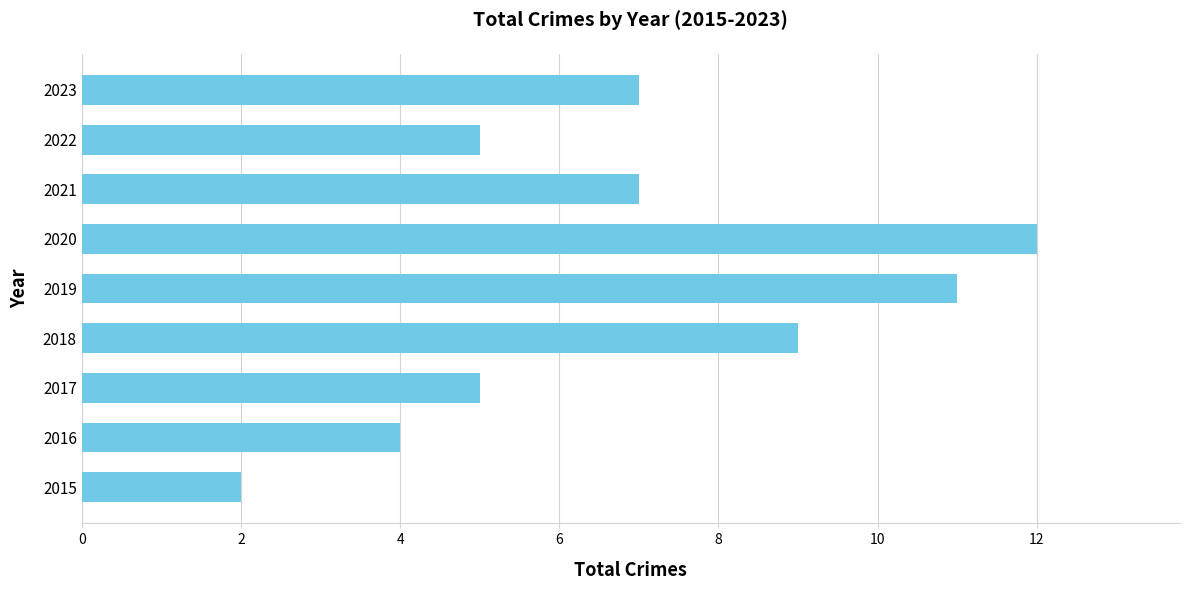

How many bars are there in total?

9